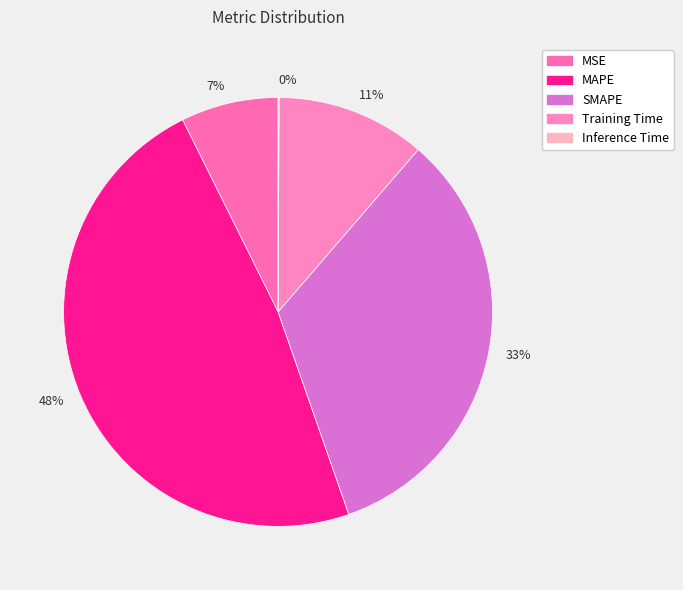

What is the smallest slice in the pie chart?

Inference Time